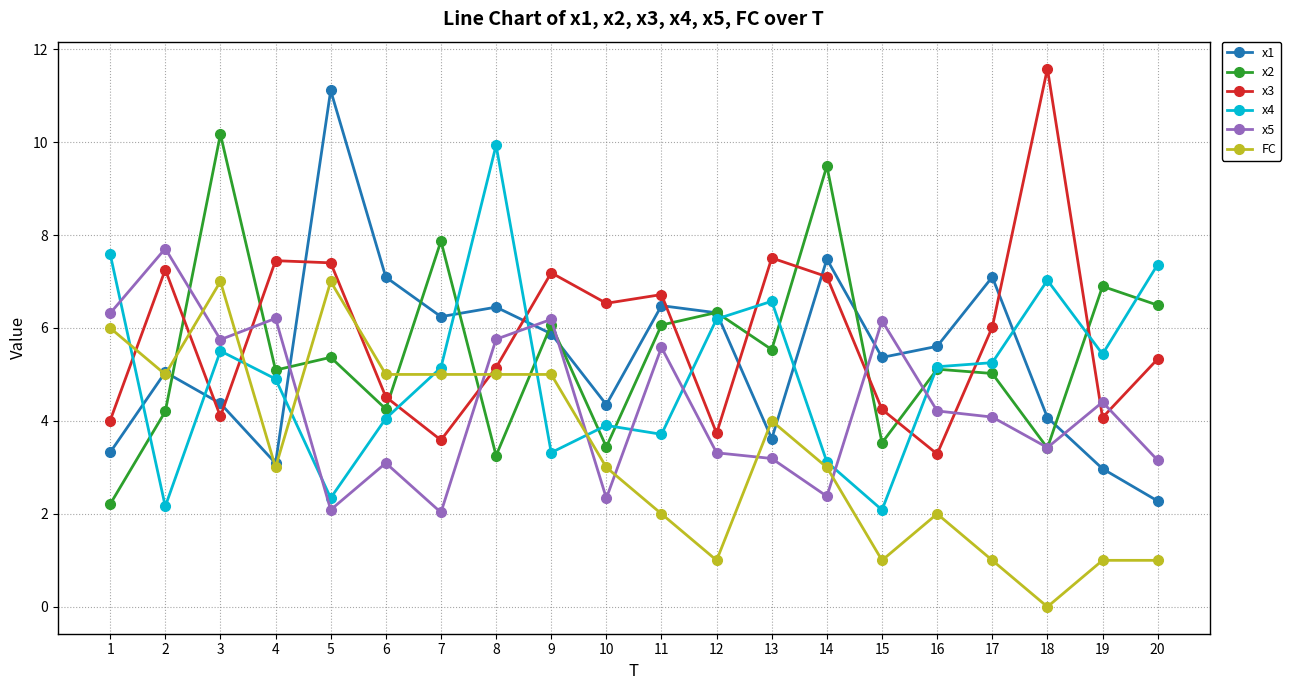

Which series changed the most between 10 and 11?

x5